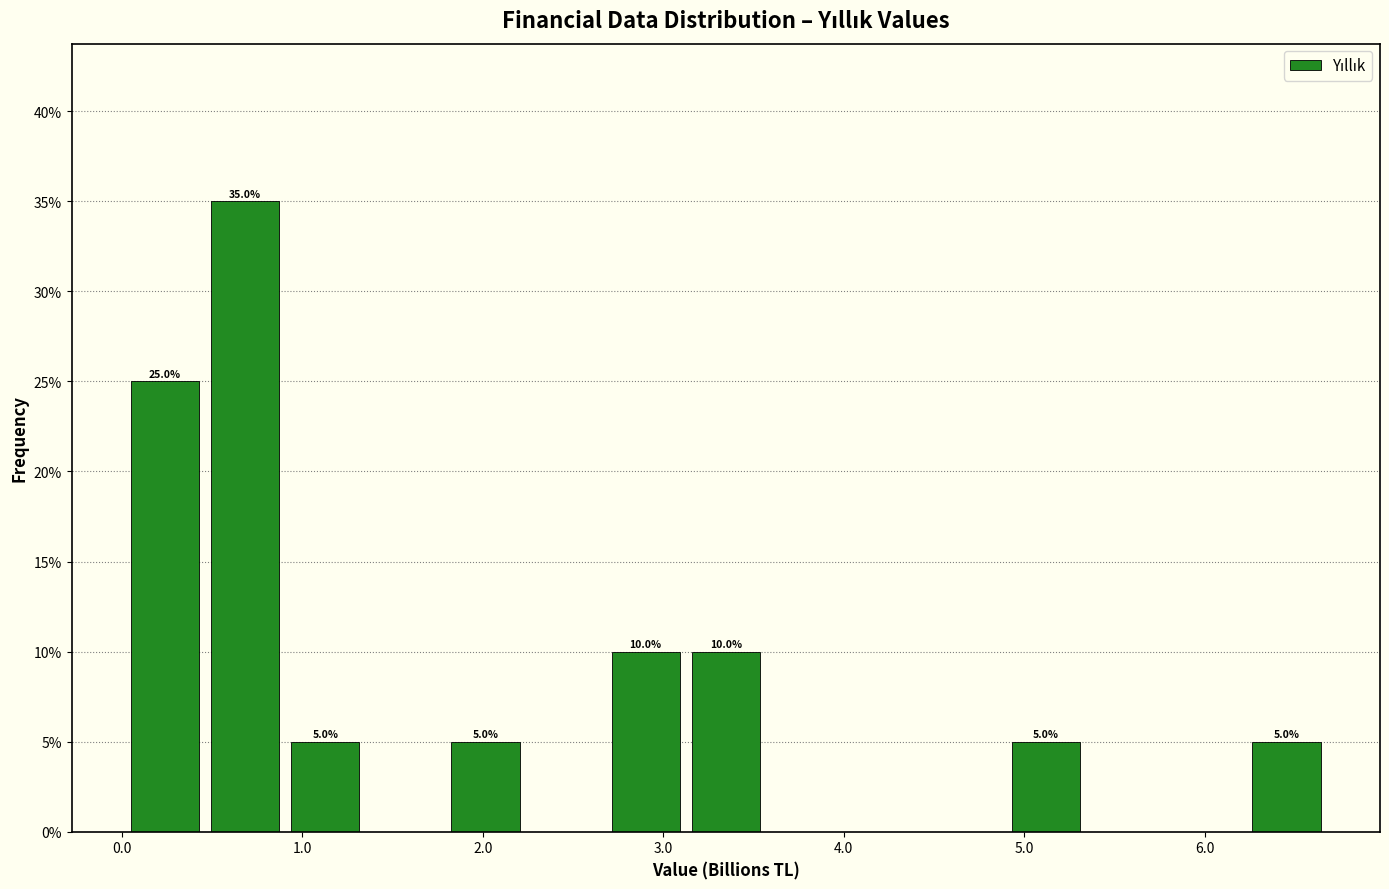

Which range on the x-axis has the tallest bar?

0.5 to 0.9